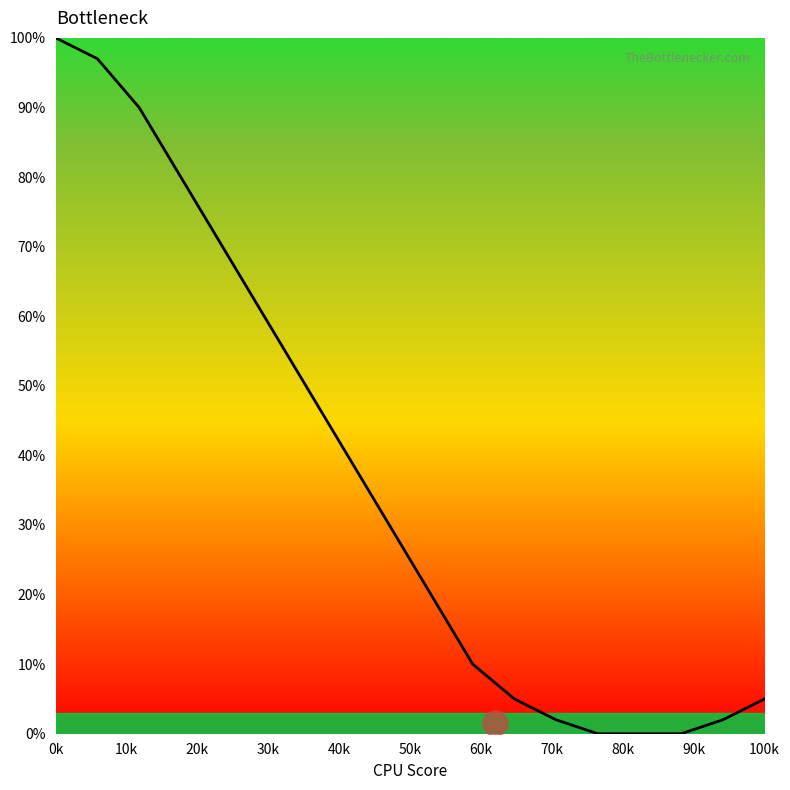

What is the difference between the maximum and minimum values?

100